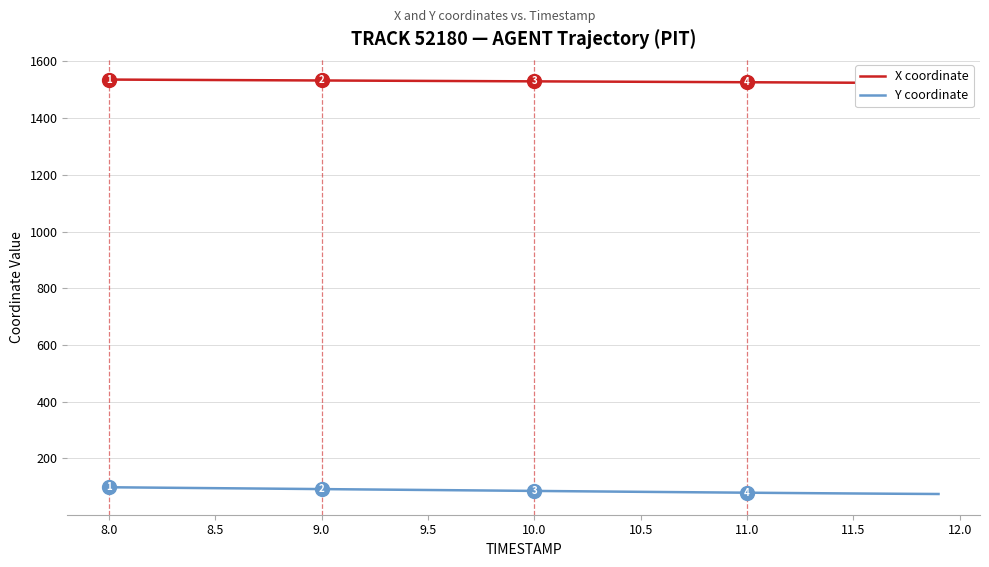

What is the difference between the maximum and second lowest values in the X coordinate series?

12.2